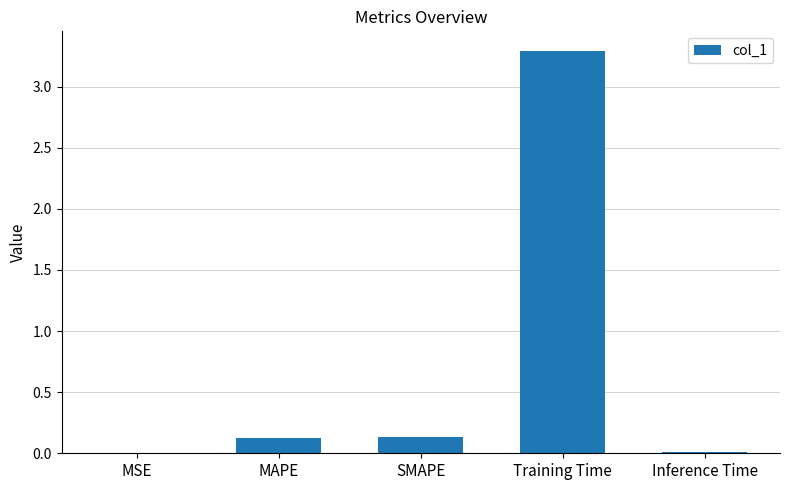

The value at Training Time is 5.4. True or false?

False